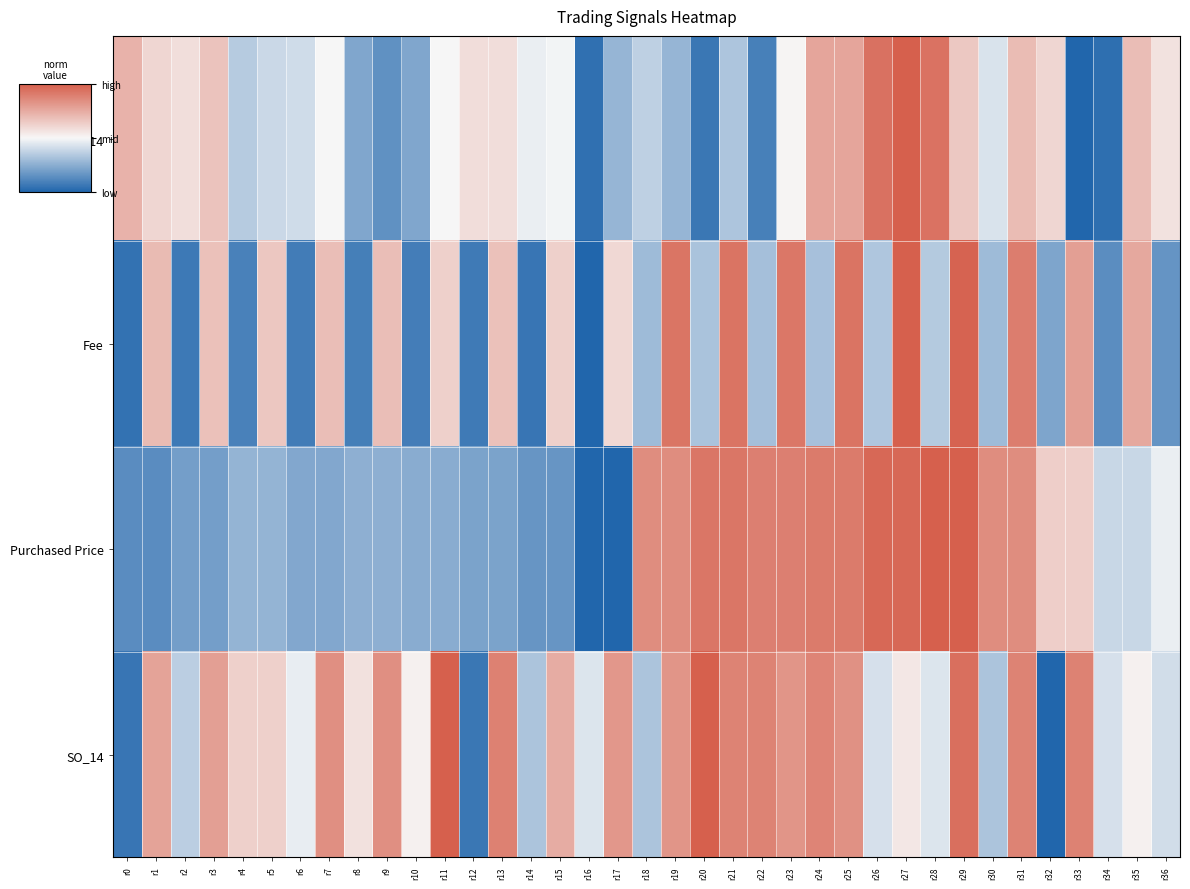

At which category is the sum across all series the highest?

r29